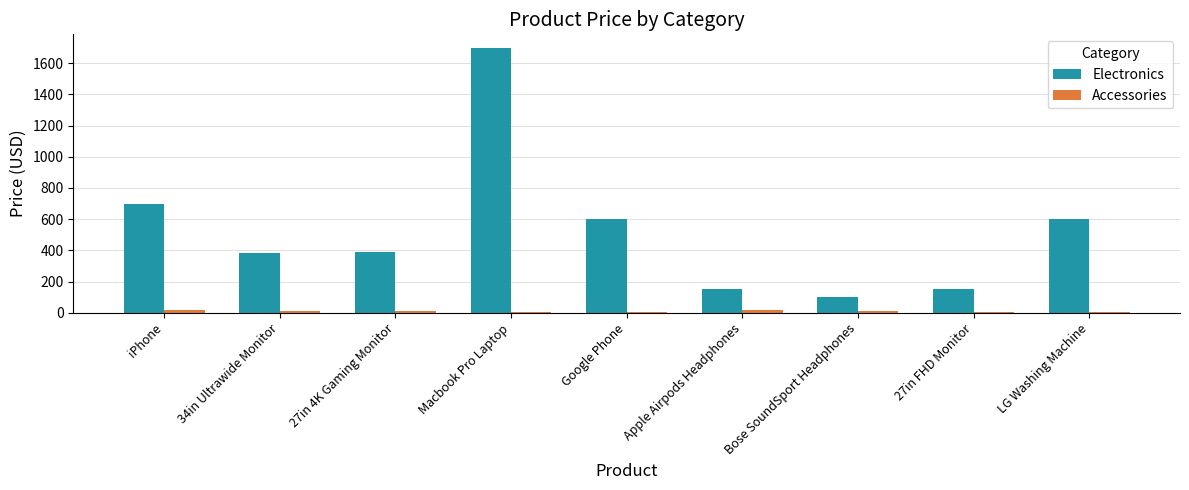

What value does the Electronics series have at Google Phone?

600.0